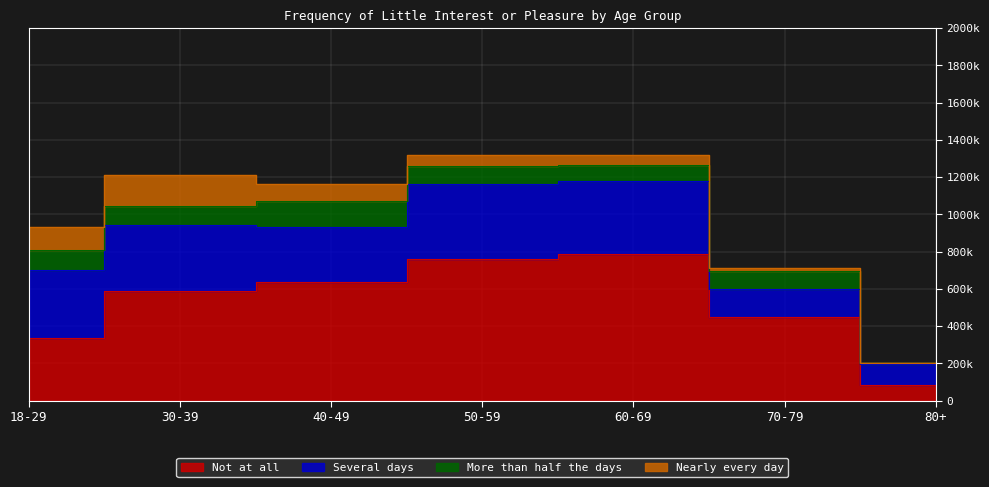

Reading right to left, list all the values displayed in this chart.

Not at all: 80+=85749	70-79=451250	60-69=788550	50-59=758433	40-49=634221	30-39=585912	18-29=338581
Several days: 80+=111789	70-79=147854	60-69=393070	50-59=402076	40-49=295200	30-39=356194	18-29=363097
More than half the days: 80+=3588	70-79=97256	60-69=82968	50-59=98229	40-49=140234	30-39=102999	18-29=108819
Nearly every day: 80+=2104	70-79=14486	60-69=54210	50-59=60917	40-49=94847	30-39=167722	18-29=124159